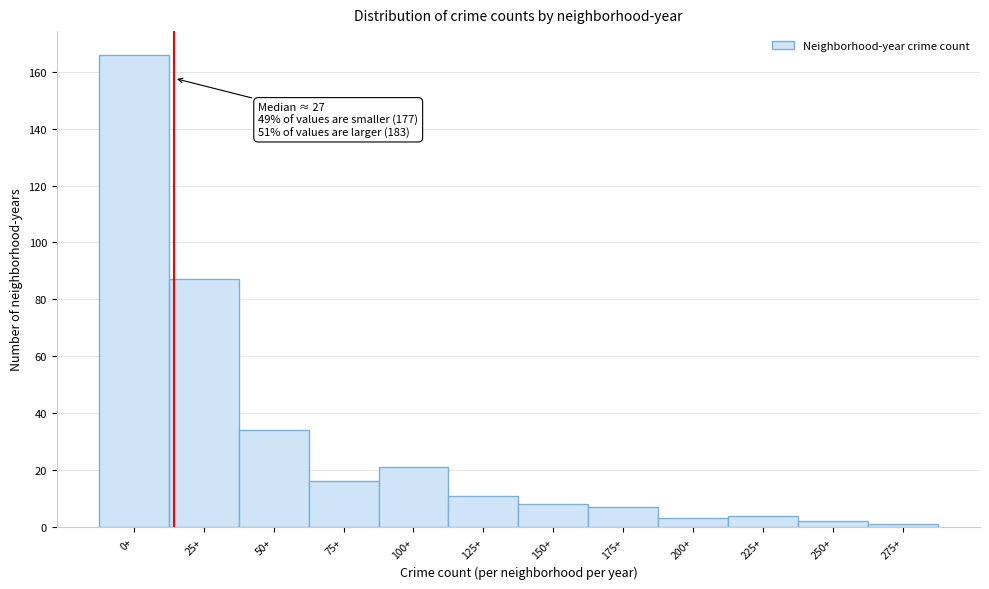

Reading left to right, list all the values displayed in this chart.

0+=166	25+=87	50+=34	75+=16	100+=21	125+=11	150+=8	175+=7	200+=3	225+=4	250+=2	275+=1